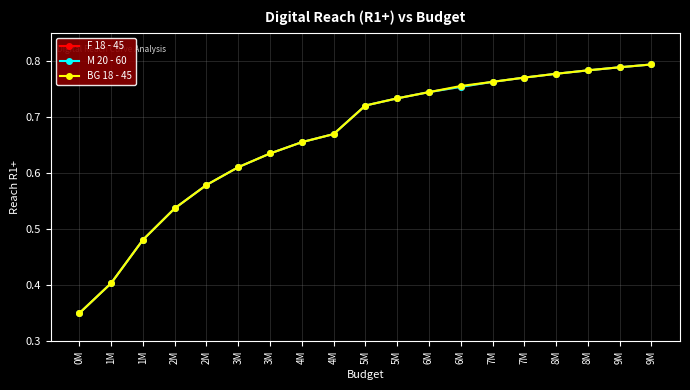

Which category has the lowest value in the F 18 - 45 series?

0M